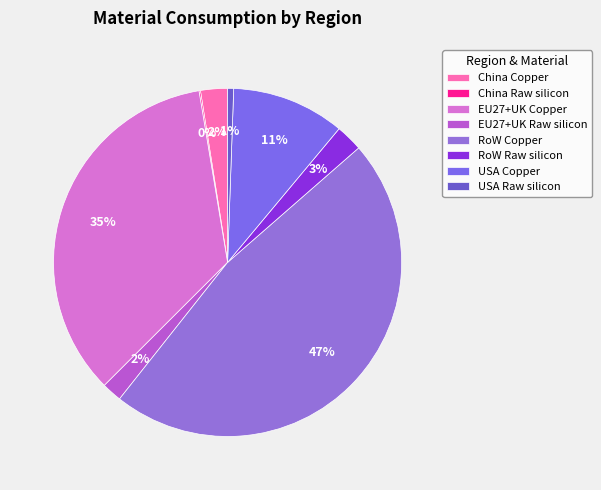

How many slices are in this pie chart?

8